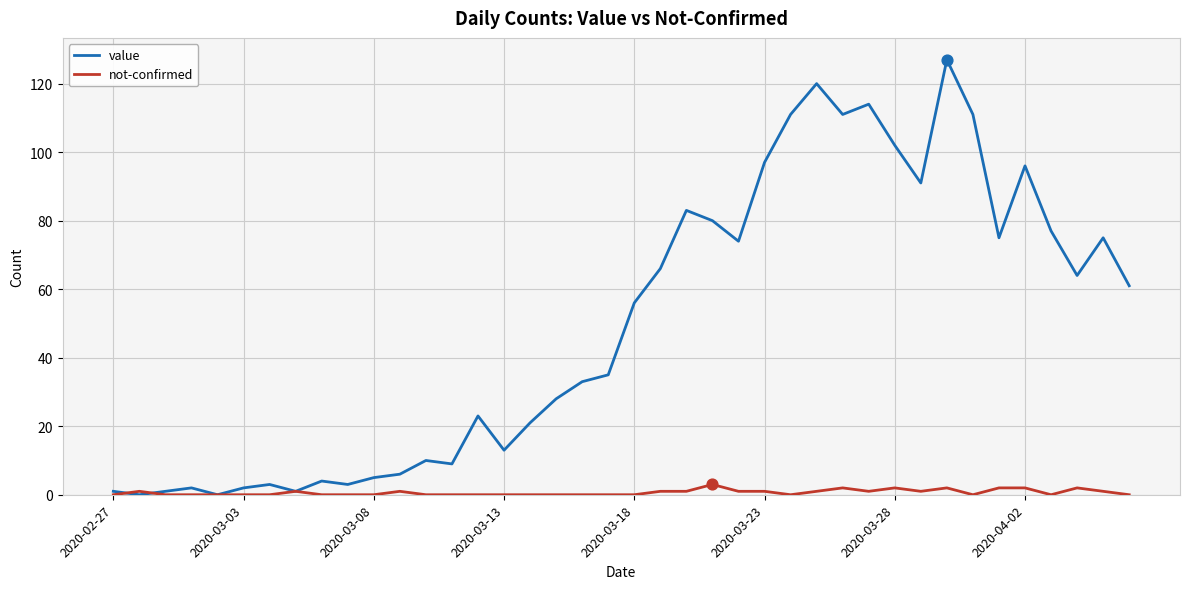

Which series has the largest total across all categories?

value